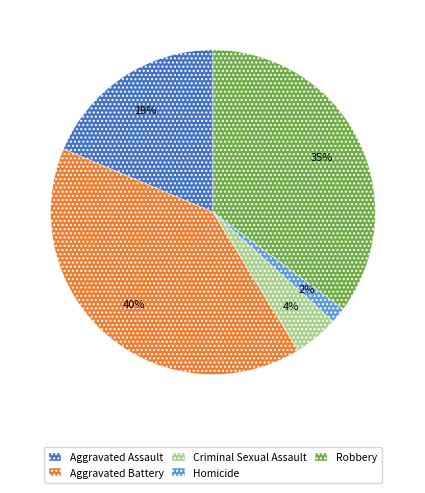

Is it true that Aggravated Assault is 19% of the pie?

True